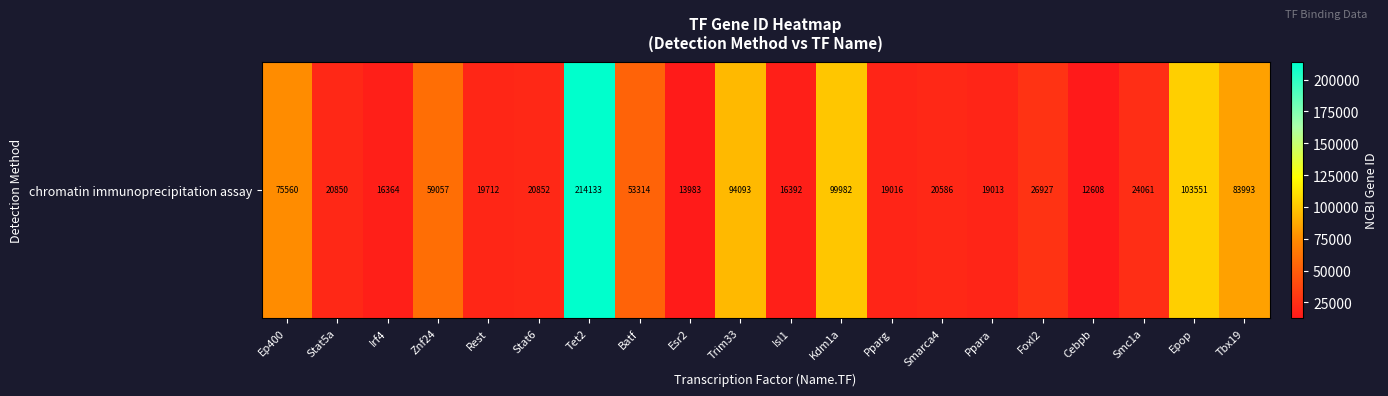

Between Esr2 and Smarca4, which is larger?

Smarca4